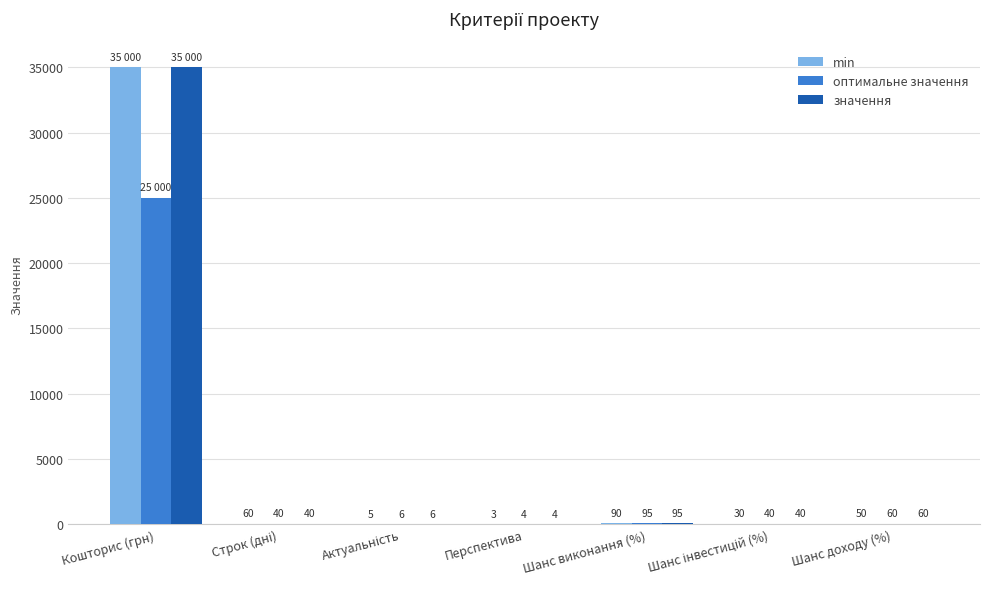

How many groups of bars are there?

7